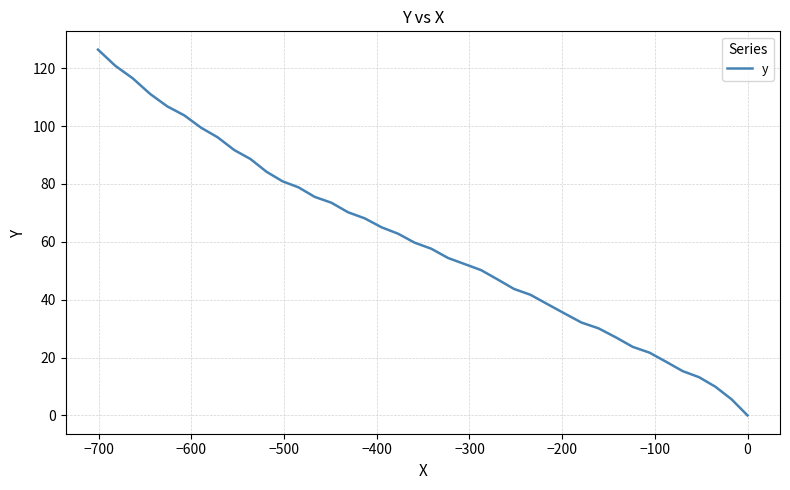

How many distinct data groups are displayed?

1